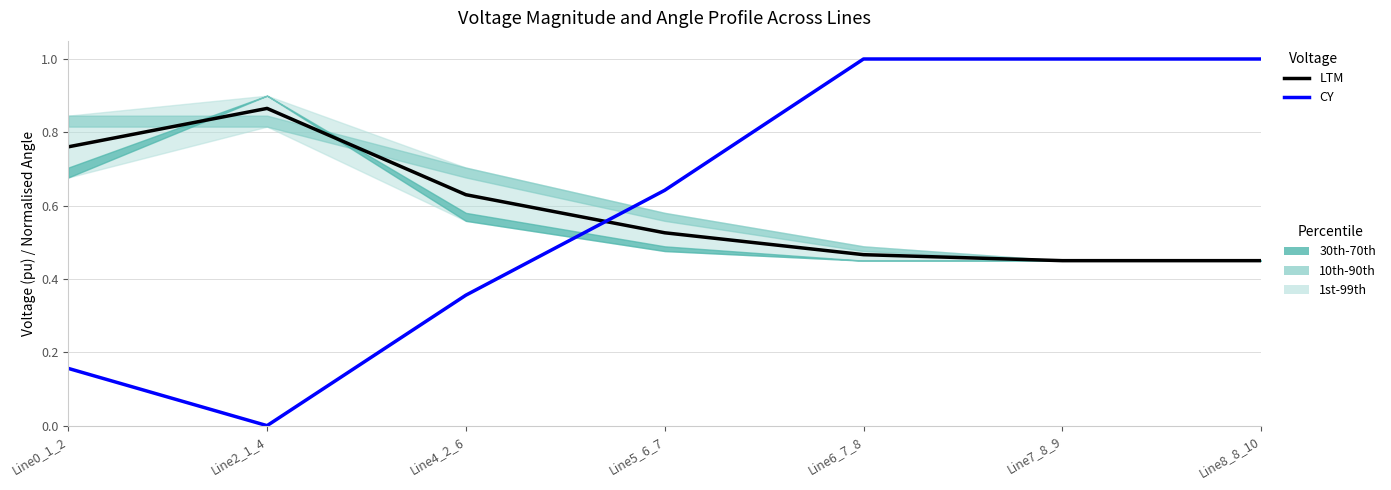

Where do CY and LTM first cross each other?

Line4_2_6 and Line5_6_7